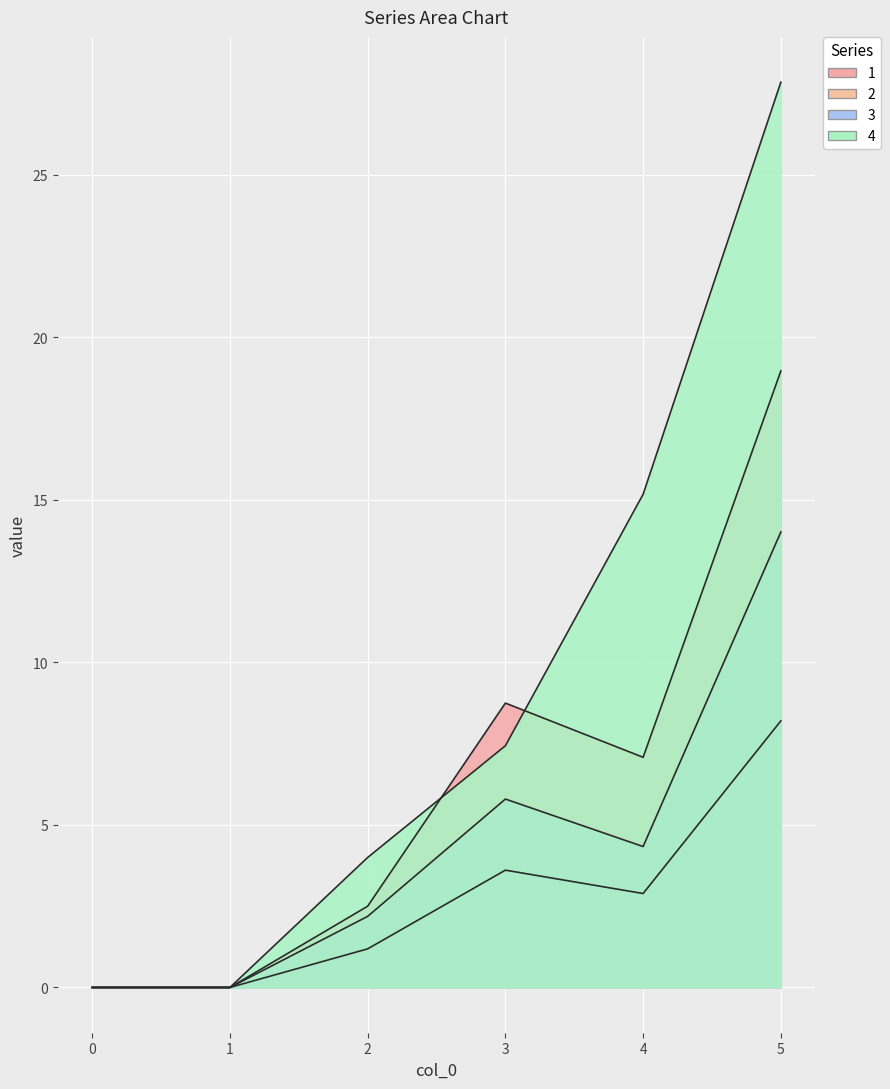

Does the chart display data point markers on the line(s)?

No